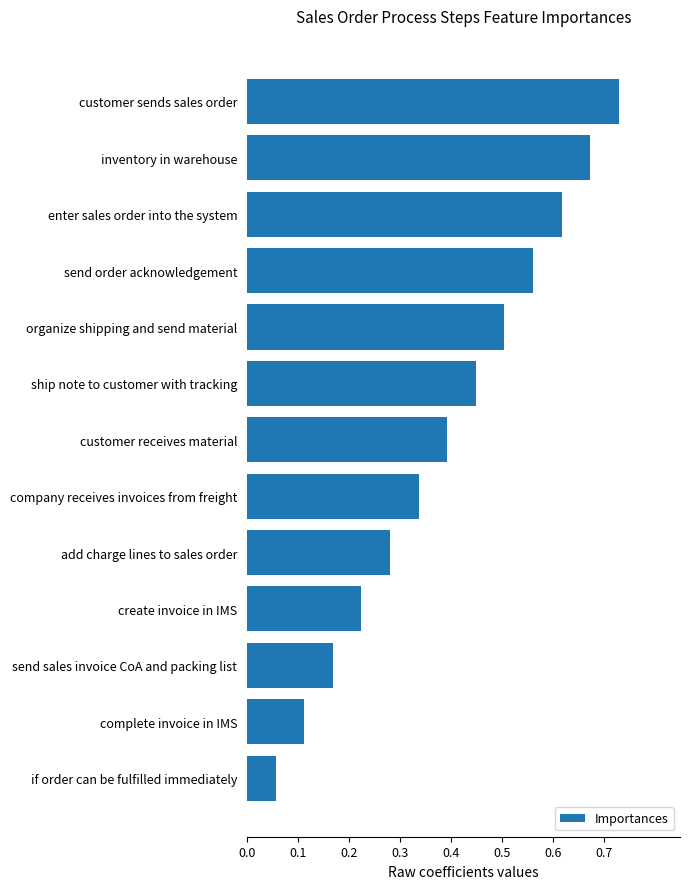

At which category does the chart reach its peak across all series?

customer sends sales order